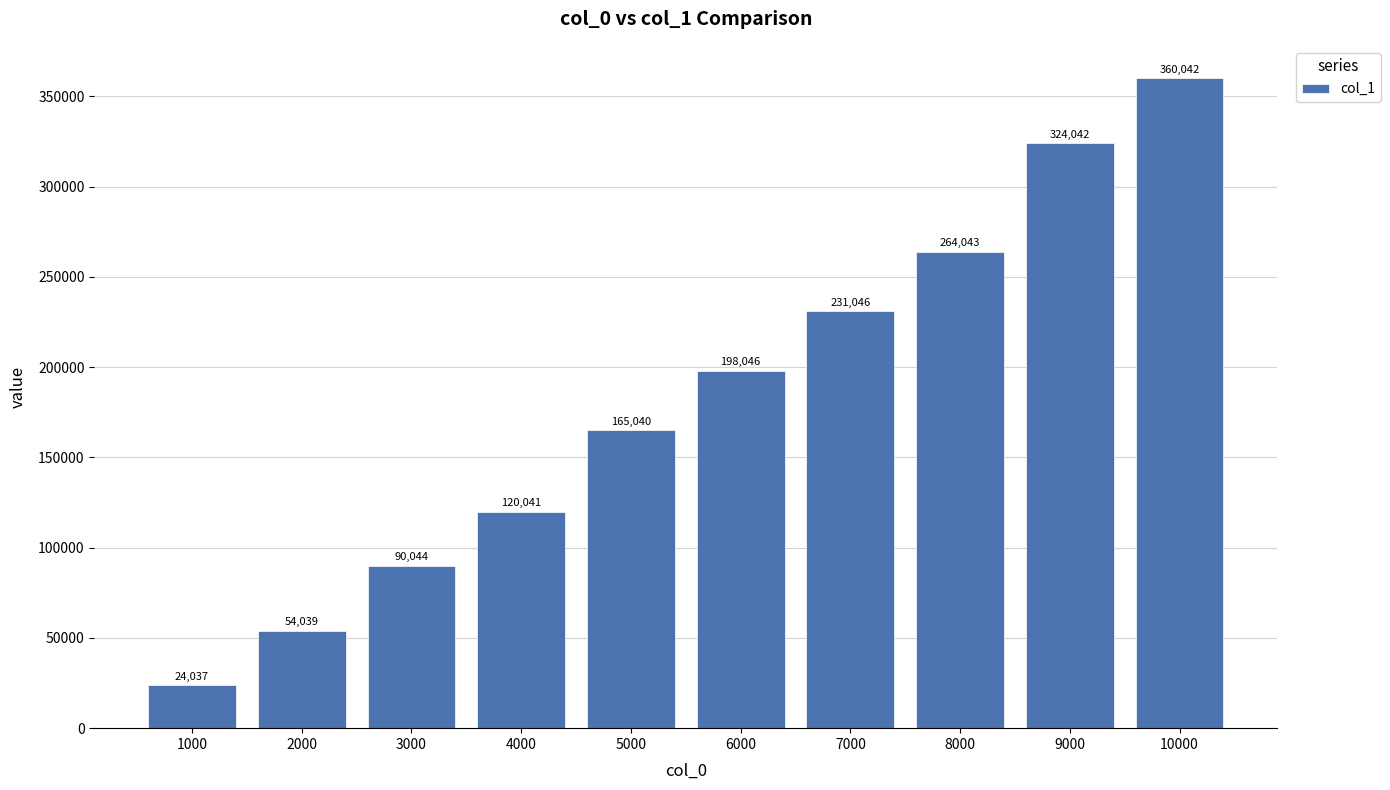

Where is the data nearest to the value 192039?

6000